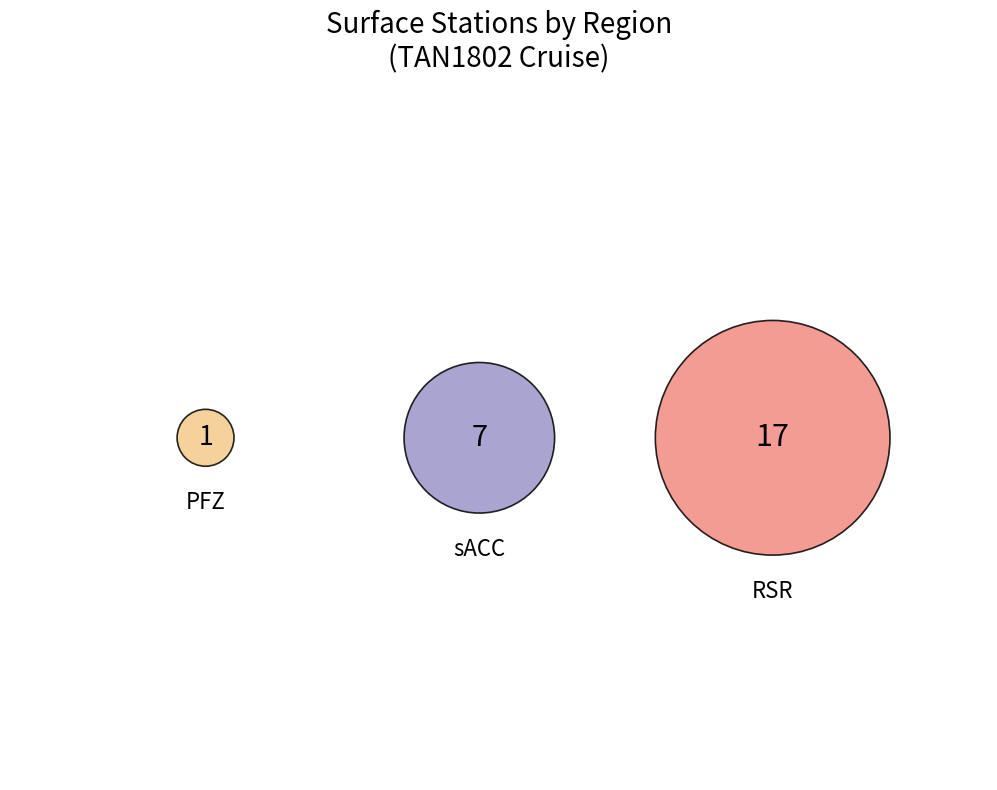

How many segments does this pie chart have?

3